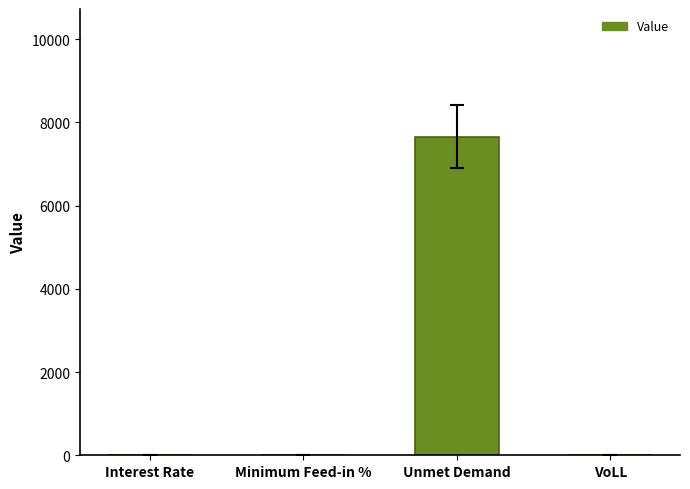

Where is the data nearest to the value 3830?

VoLL